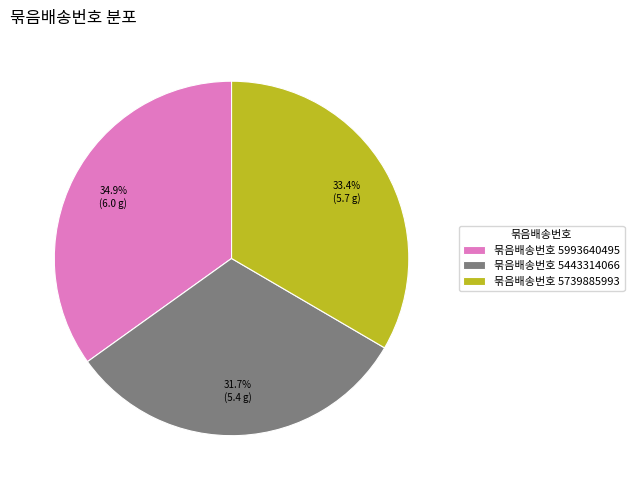

Between 묶음배송번호 5739885993 and 묶음배송번호 5993640495, which is larger?

묶음배송번호 5993640495